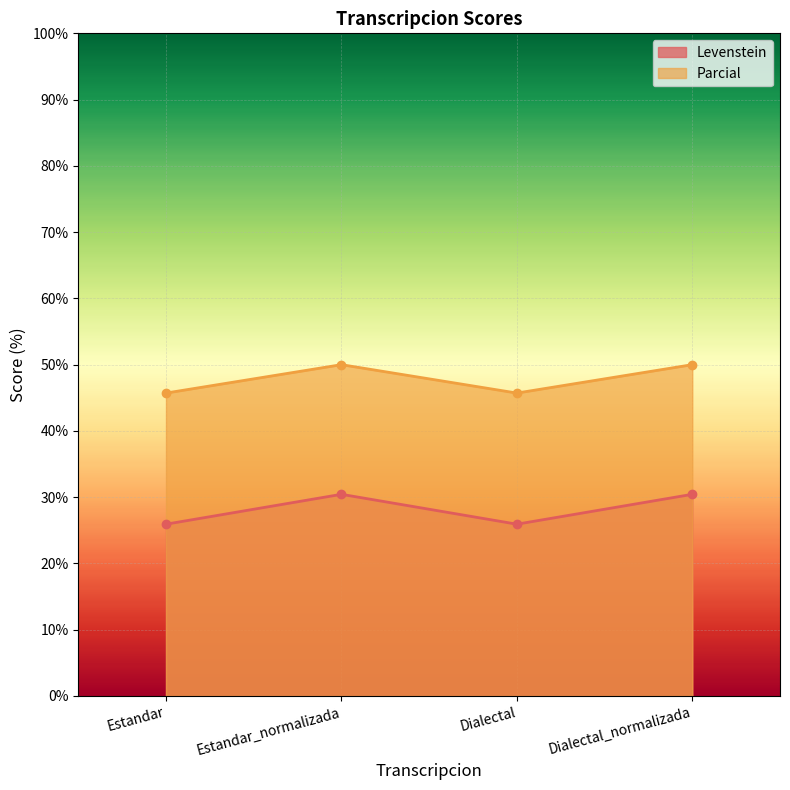

The value of Parcial at Estandar_normalizada is 50.0. True or false?

True